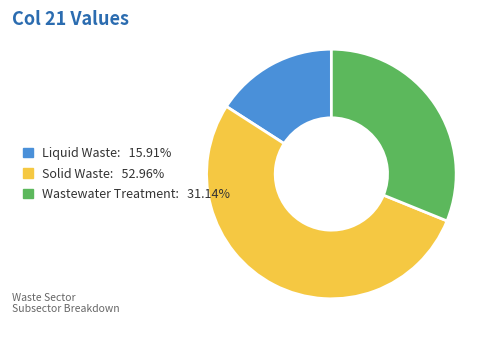

Rank the categories by value from lowest to highest.

Liquid Waste, Wastewater Treatment, Solid Waste